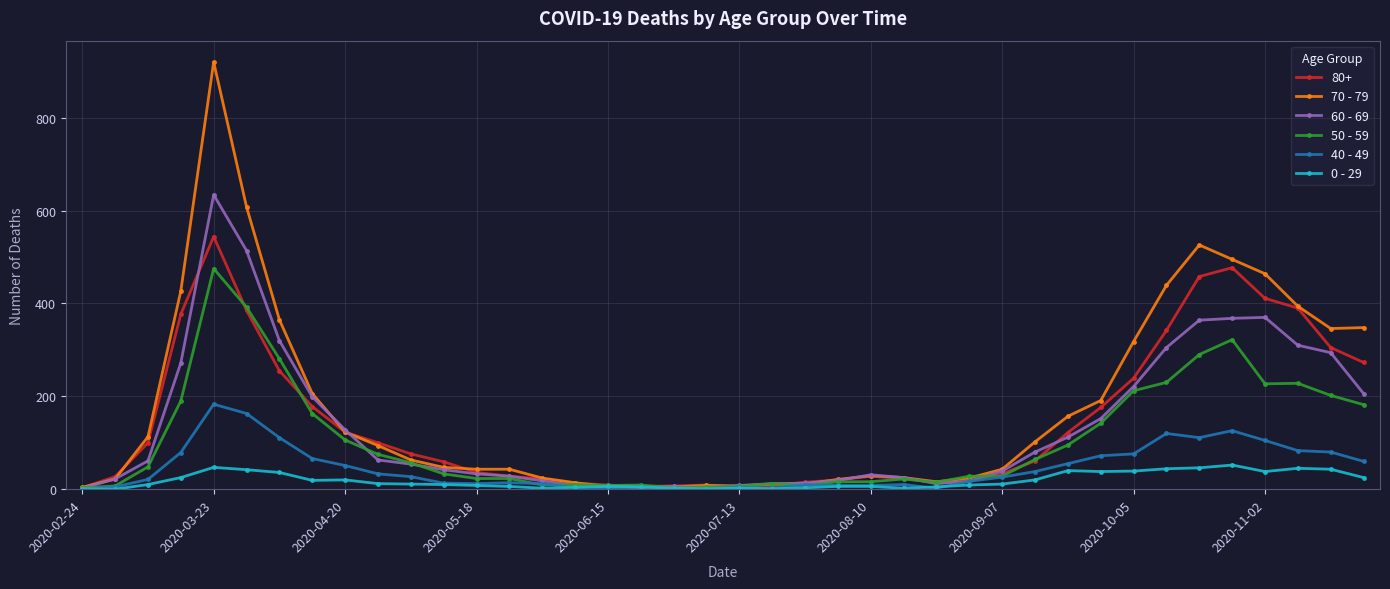

Which series has the widest spread of values?

70 - 79